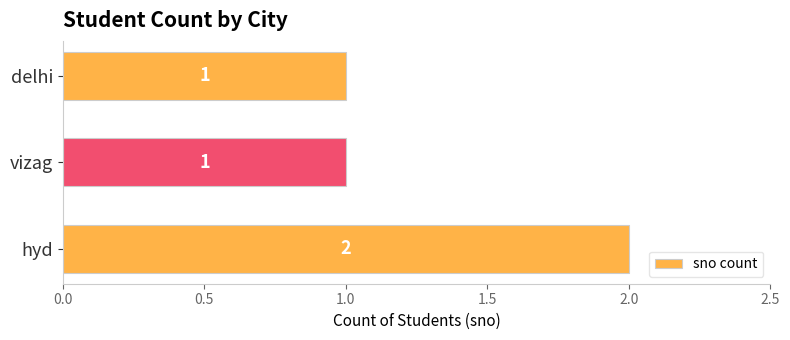

What is the ratio of the value at hyd to the value at vizag?

2.0